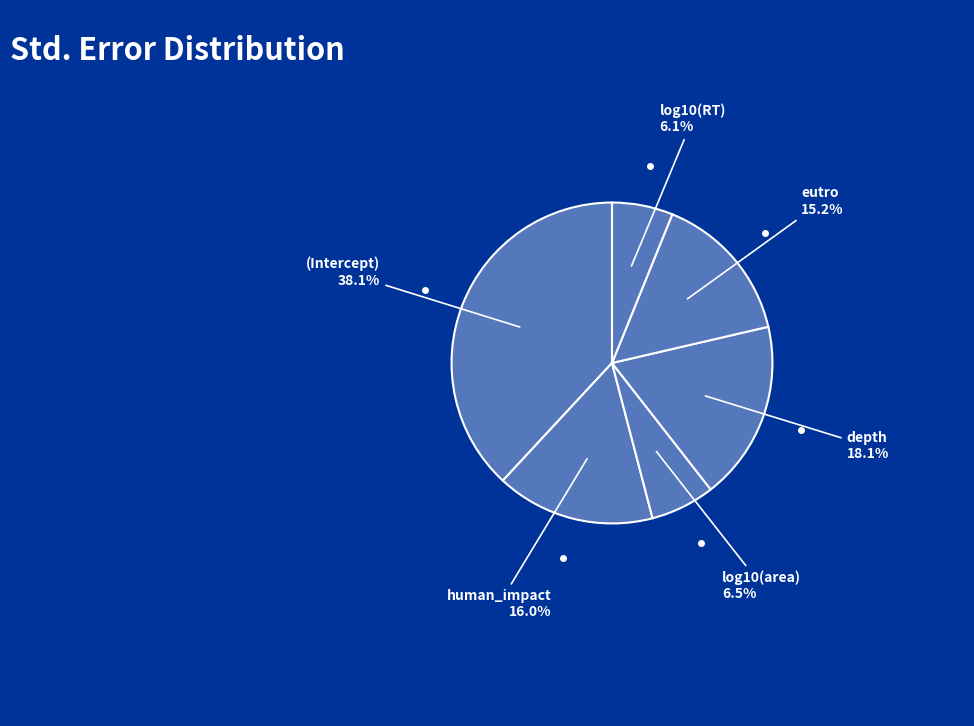

Does any single category account for the majority?

No